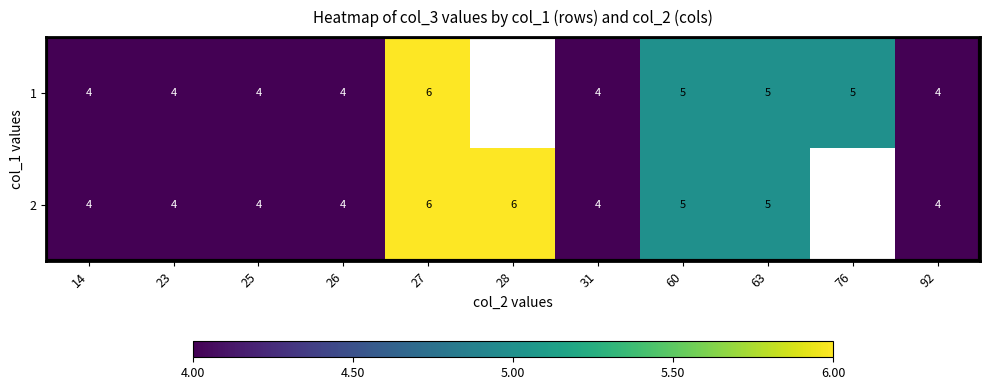

The 2 series shows 0.4 at 25. True or false?

False